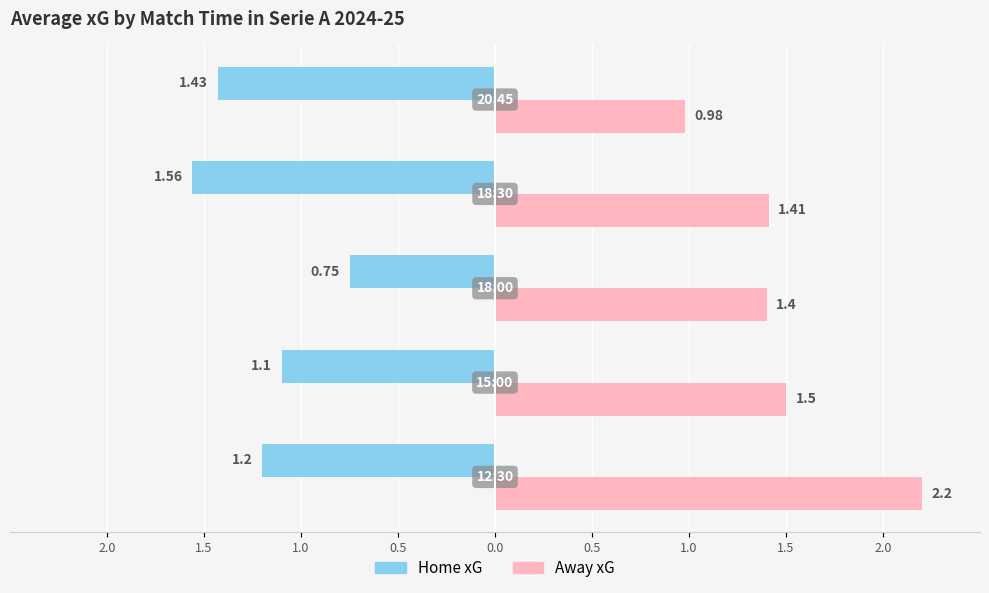

Count the Home xG values in the range 1 to 2.

4